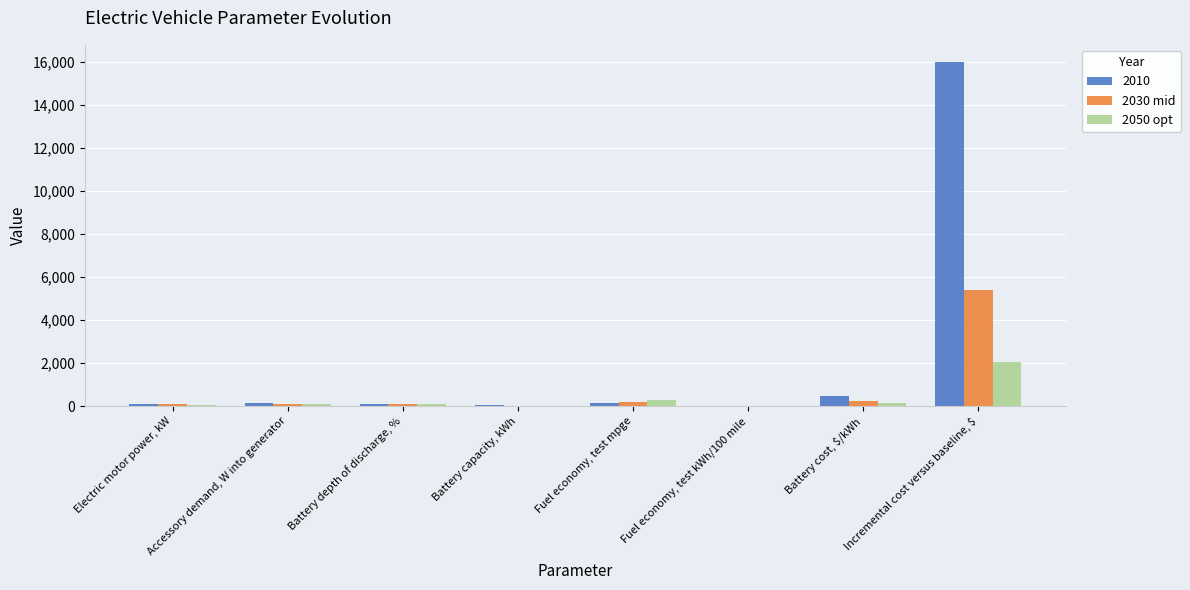

What is the sum of all 2050 opt values?

2779.8